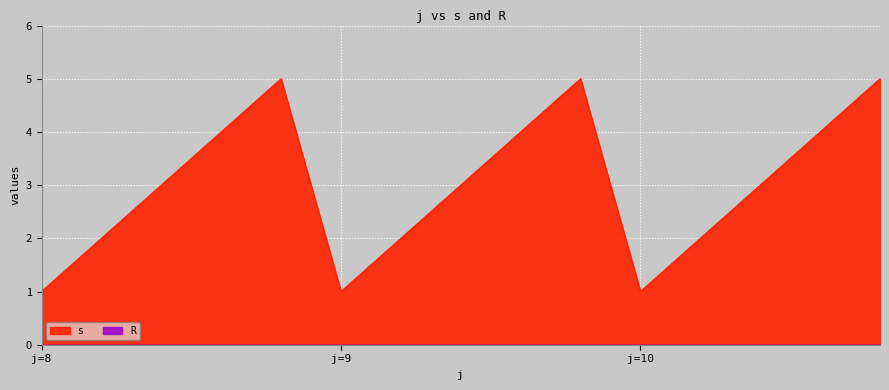

Does the chart display data point markers on the line(s)?

No